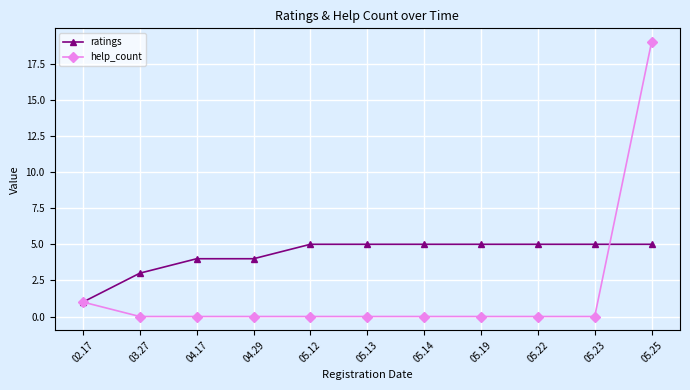

List the series in order of their overall mean, lowest first.

help_count, ratings